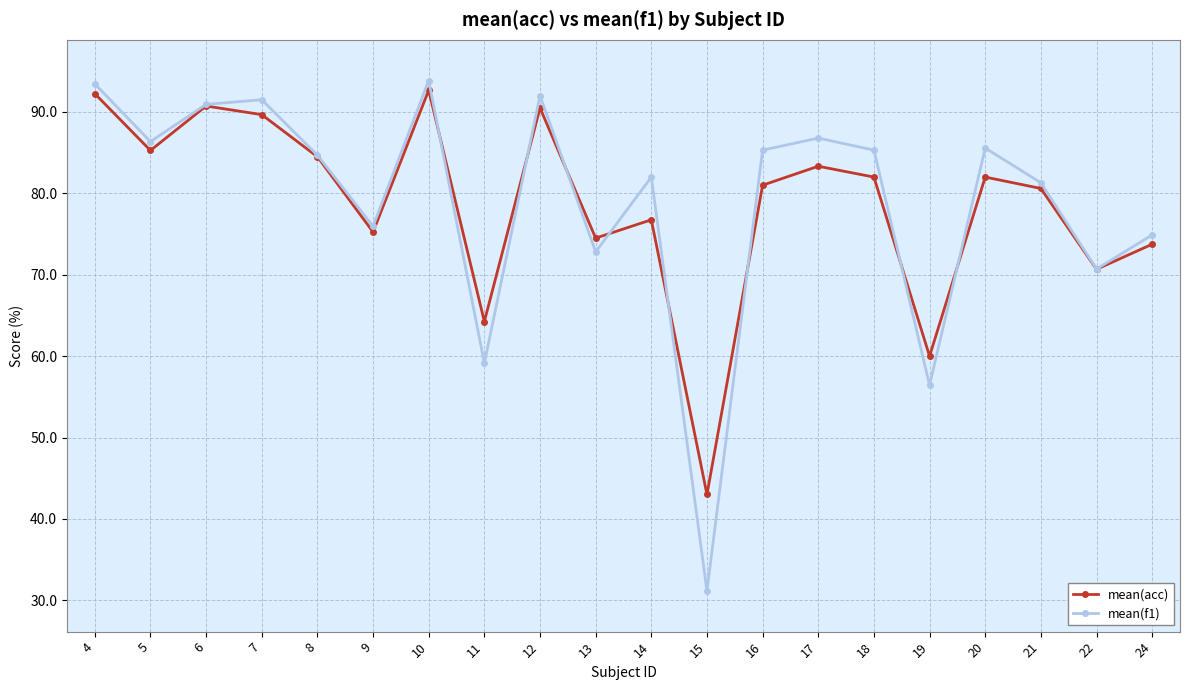

At 18, list the series in order from smallest to largest.

mean(acc), mean(f1)